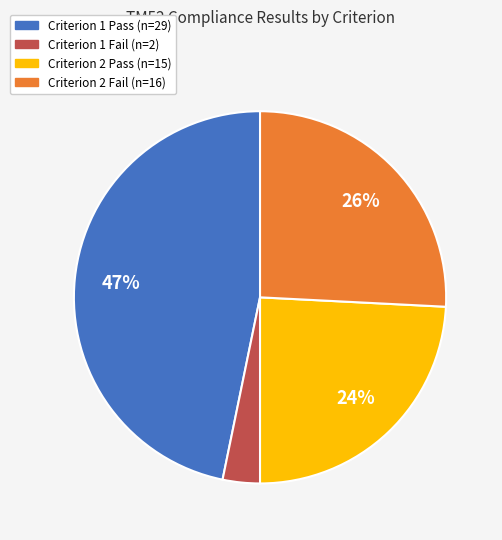

Is it true that Criterion 2 Pass (n=15) is 17% of the pie?

False